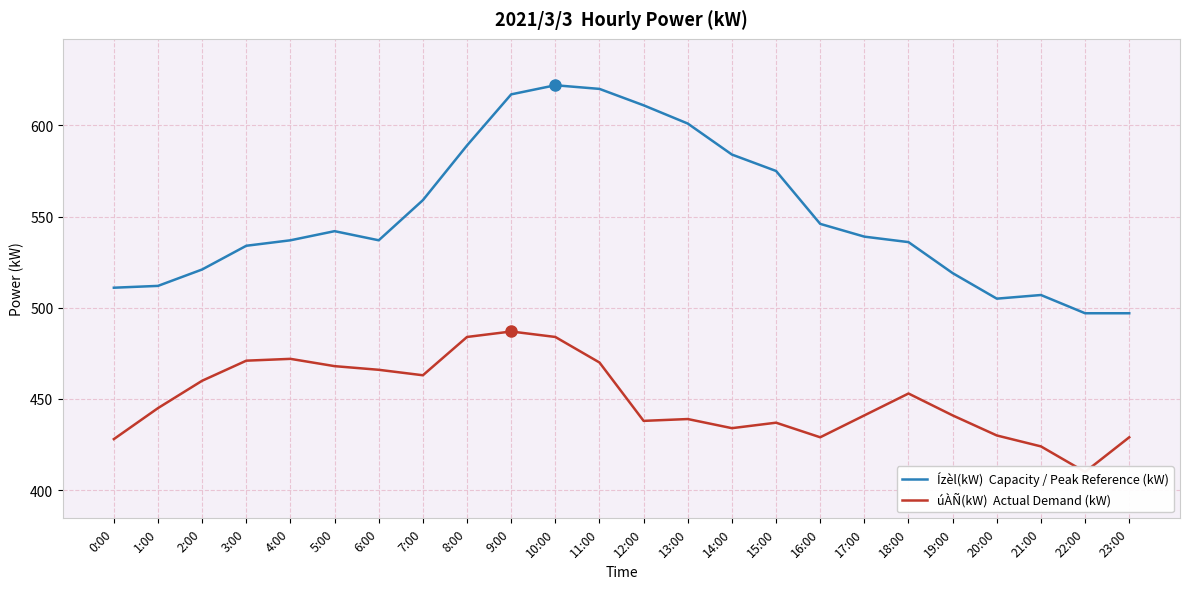

Which series has the largest total across all categories?

Ízèl(kW)  Capacity / Peak Reference (kW)